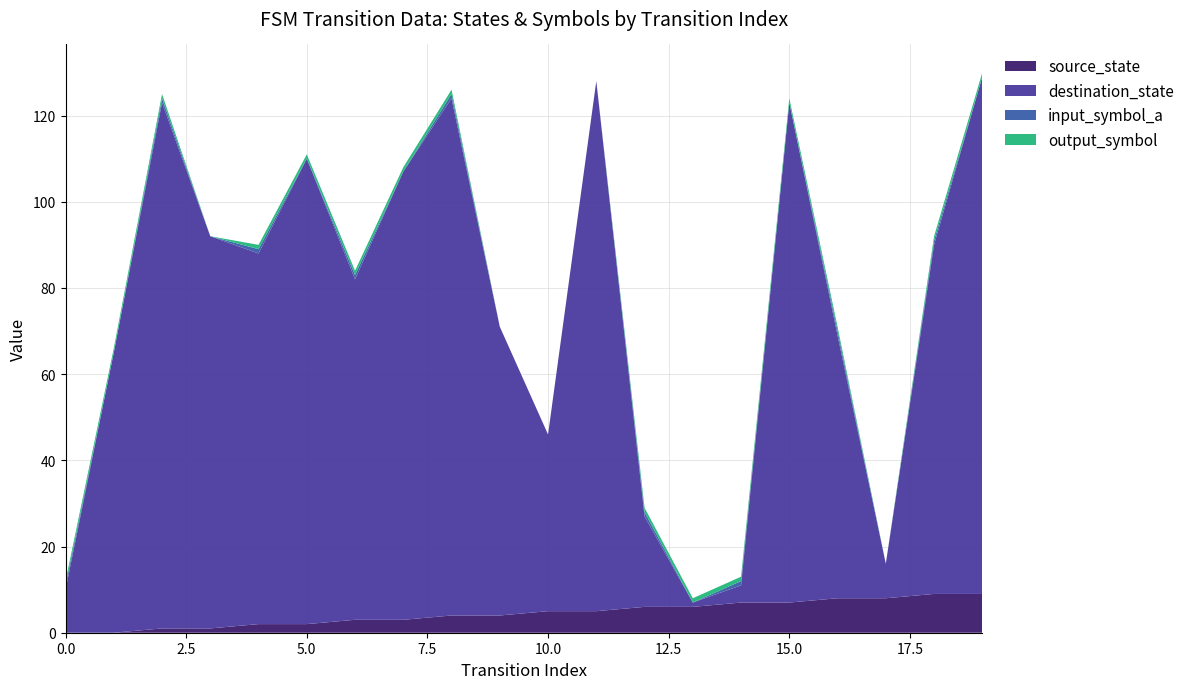

Reading left to right, list all the values displayed in this chart.

source_state: 0	0	1	1	2	2	3	3	4	4	5	5	6	6	7	7	8	8	9	9
destination_state: 10	65	122	91	86	108	79	104	120	67	41	123	21	1	4	116	61	8	81	120
input_symbol_a: 1	0	1	0	1	0	1	0	1	0	0	0	1	0	1	0	1	0	1	0
output_symbol: 1	1	1	0	1	1	1	1	1	0	0	0	1	1	1	1	1	0	1	1